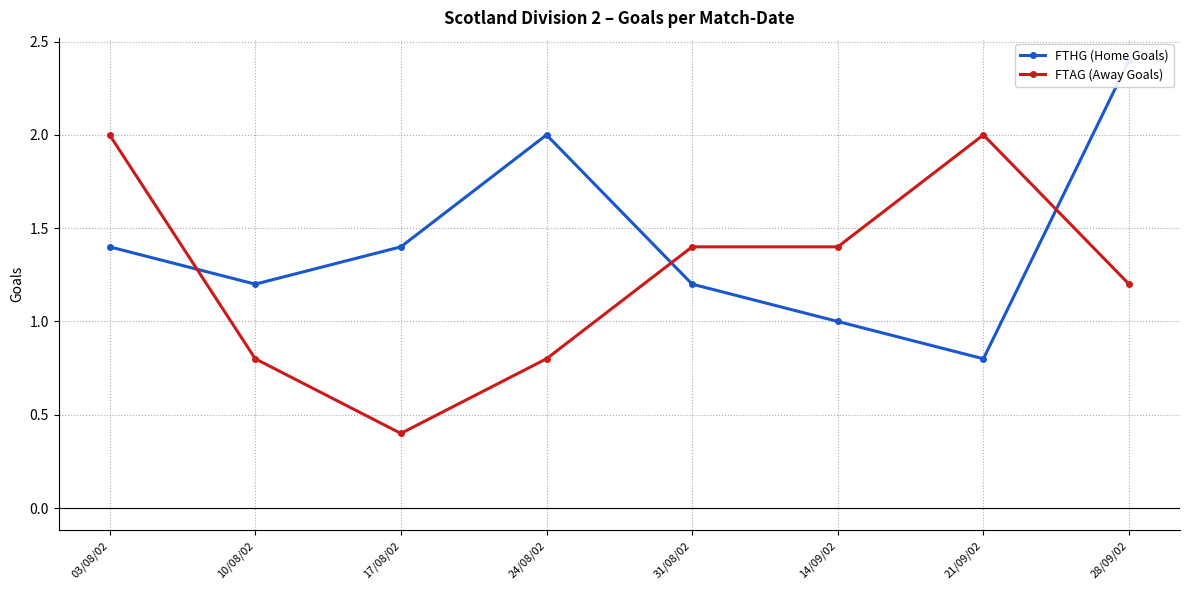

True or false: FTHG (Home Goals) has more than 1 interior local peaks.

False